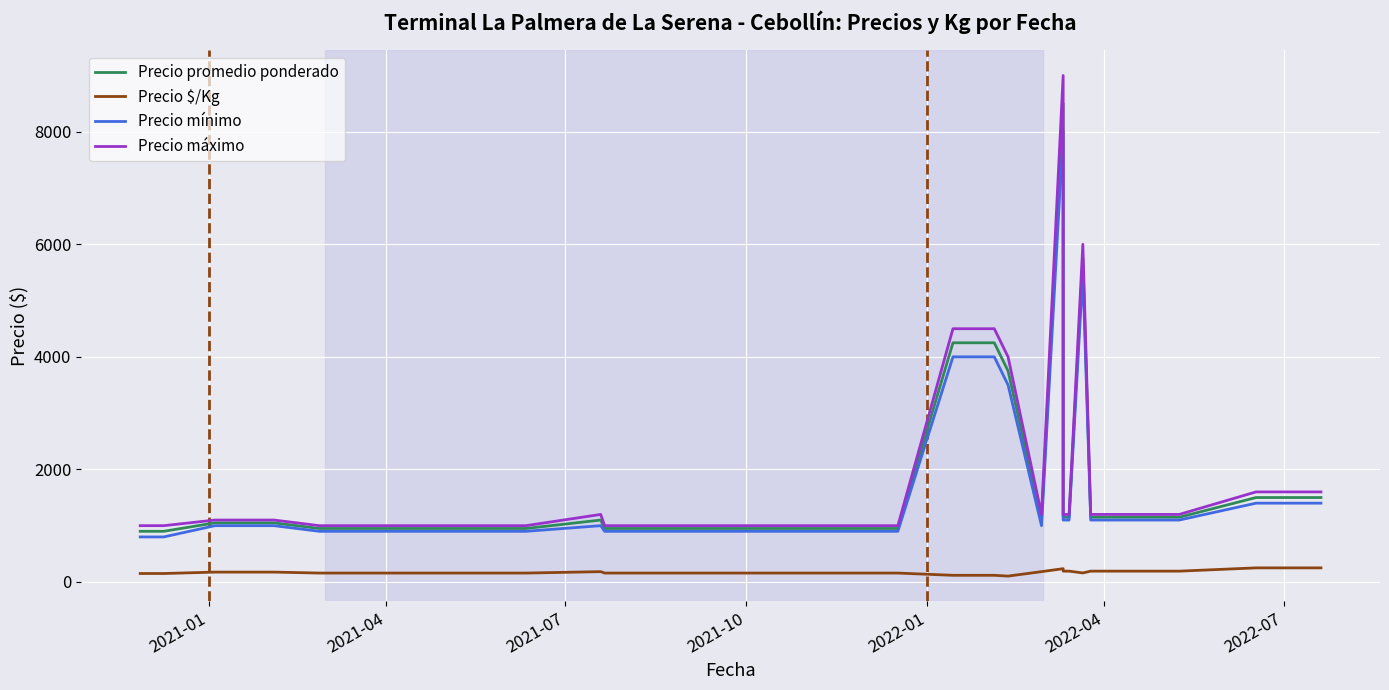

True or false: Precio mínimo and Precio máximo cross at least once.

False